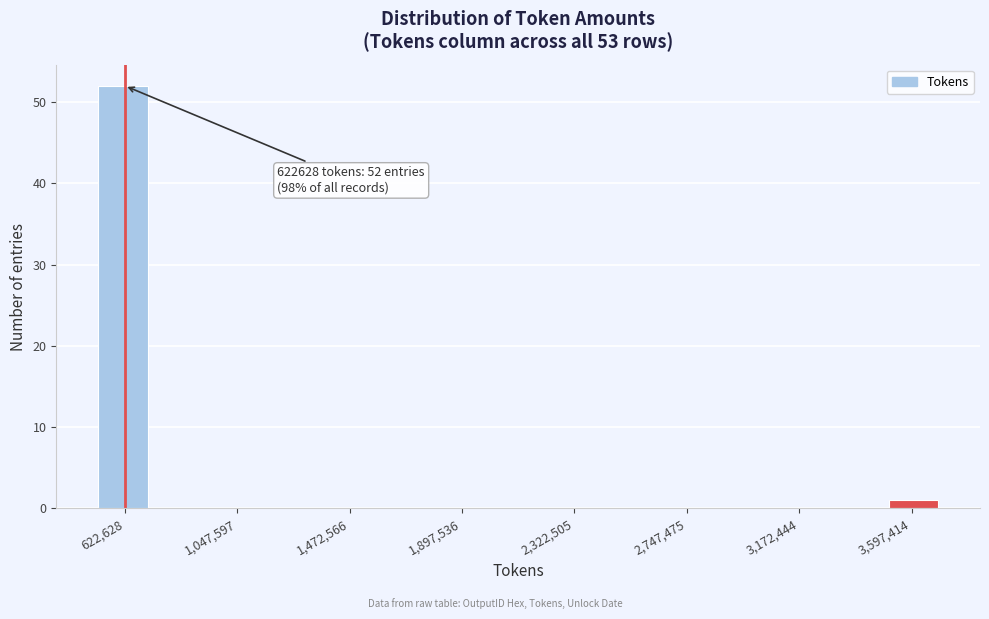

Read against the x-axis, roughly where is the centre of the tallest bar?

600000